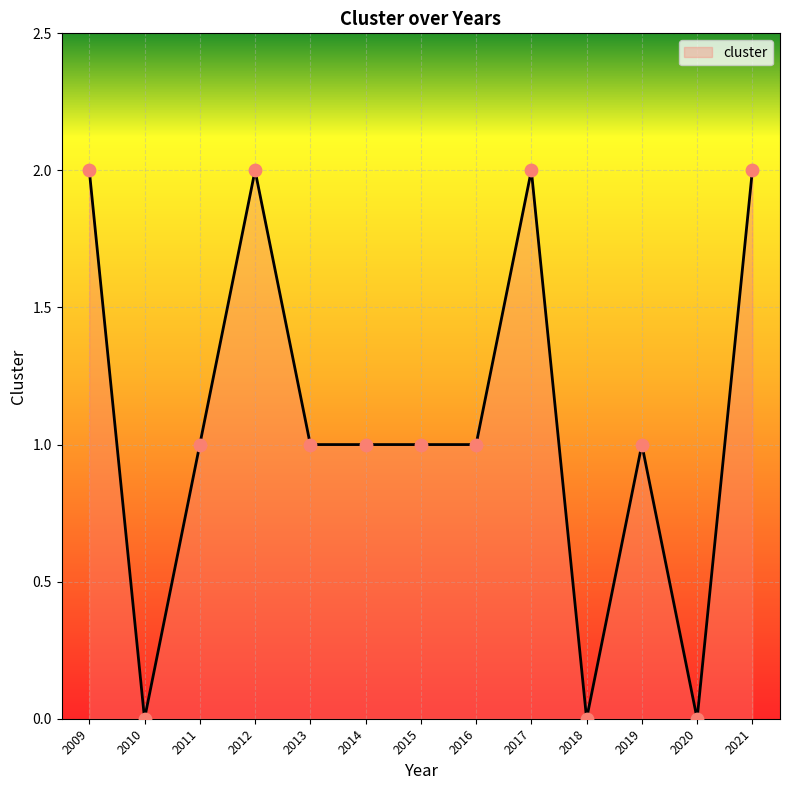

Between 2010 and 2016, which is larger?

2016